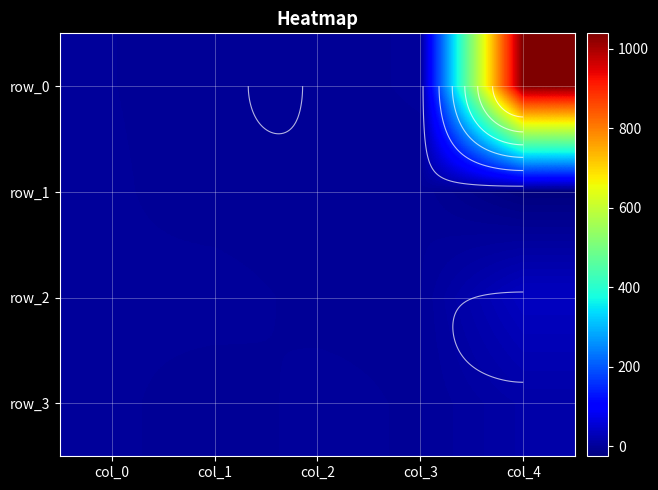

Read the row_0 value at col_4.

1039.2